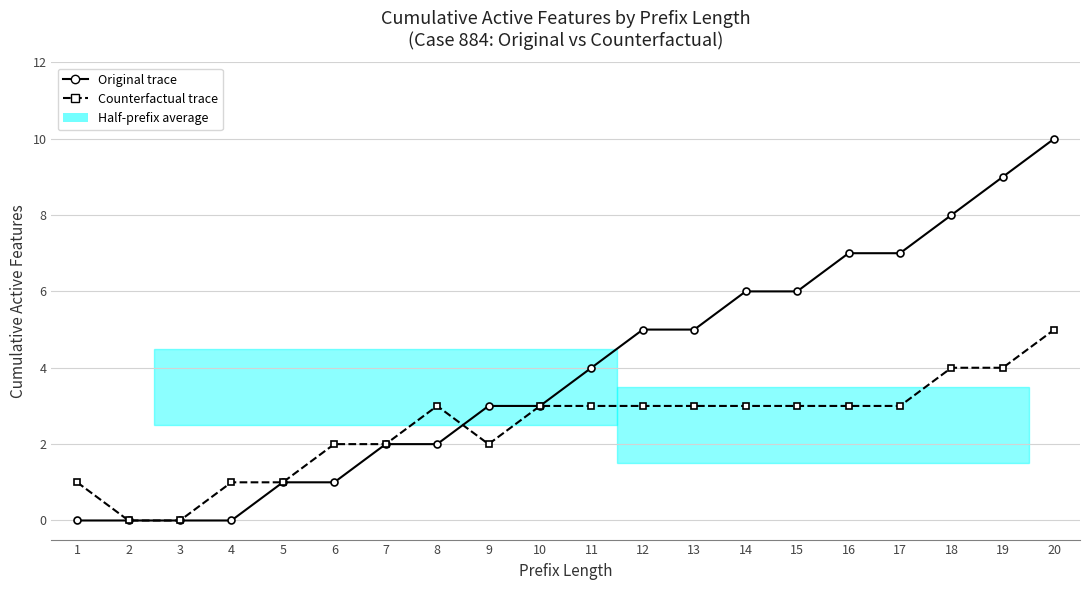

True or false: Counterfactual trace and Original trace cross at least once.

True